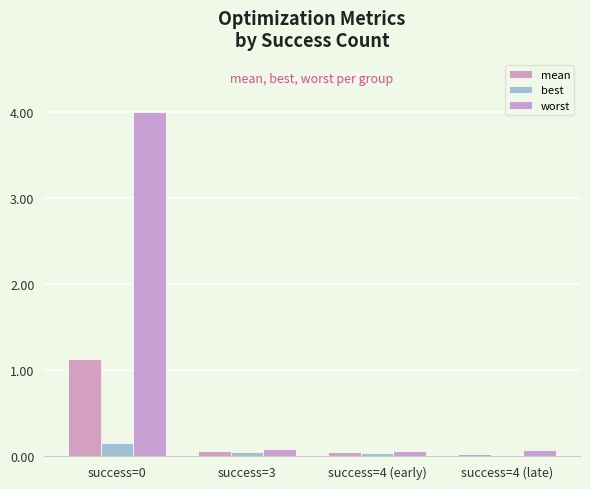

How many series are shown in this chart?

3